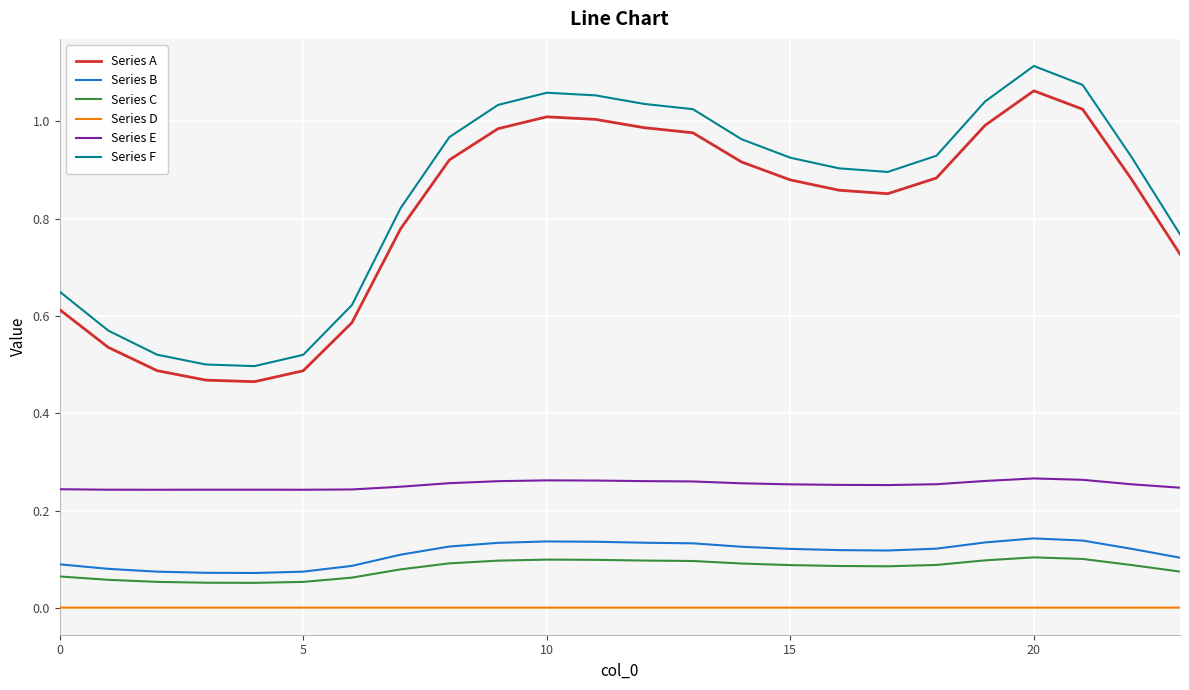

Does the chart have visible grid lines?

Yes